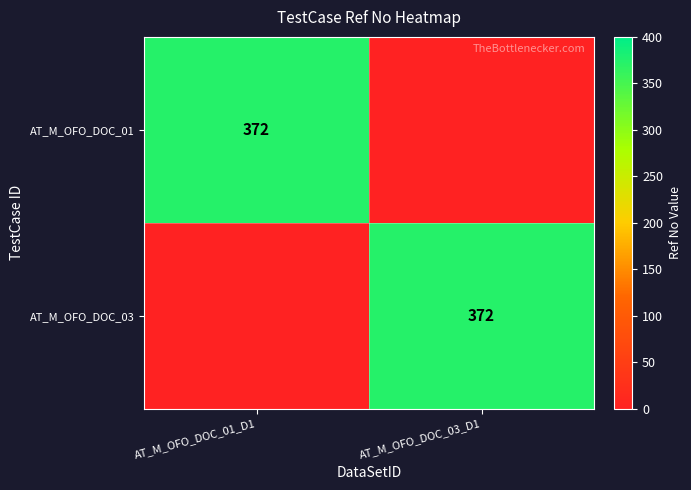

At which category is the sum across all series the highest?

AT_M_OFO_DOC_01_D1